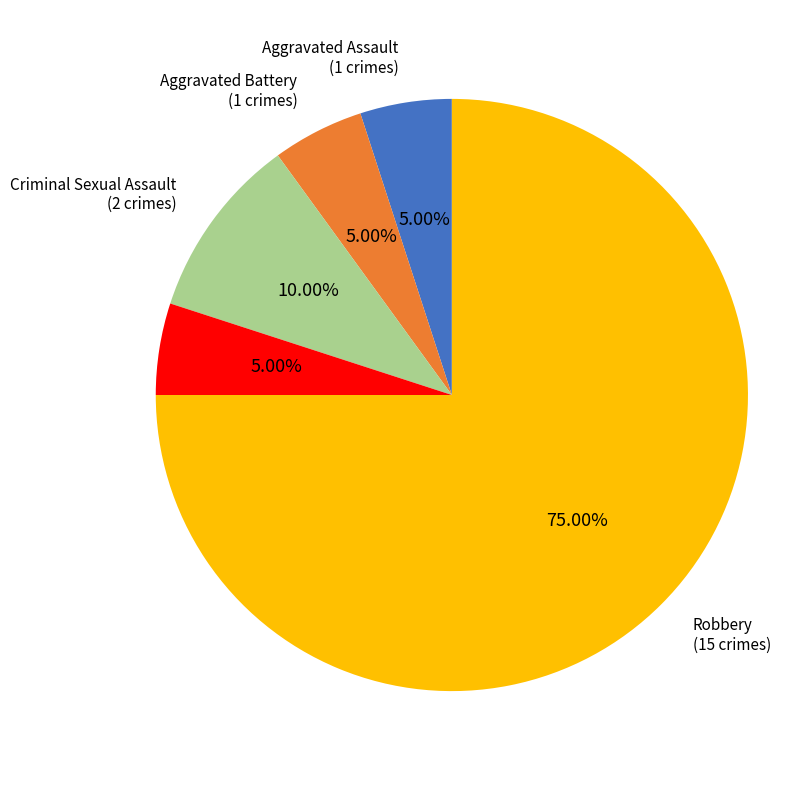

Is there any slice that represents more than half of the pie?

Yes